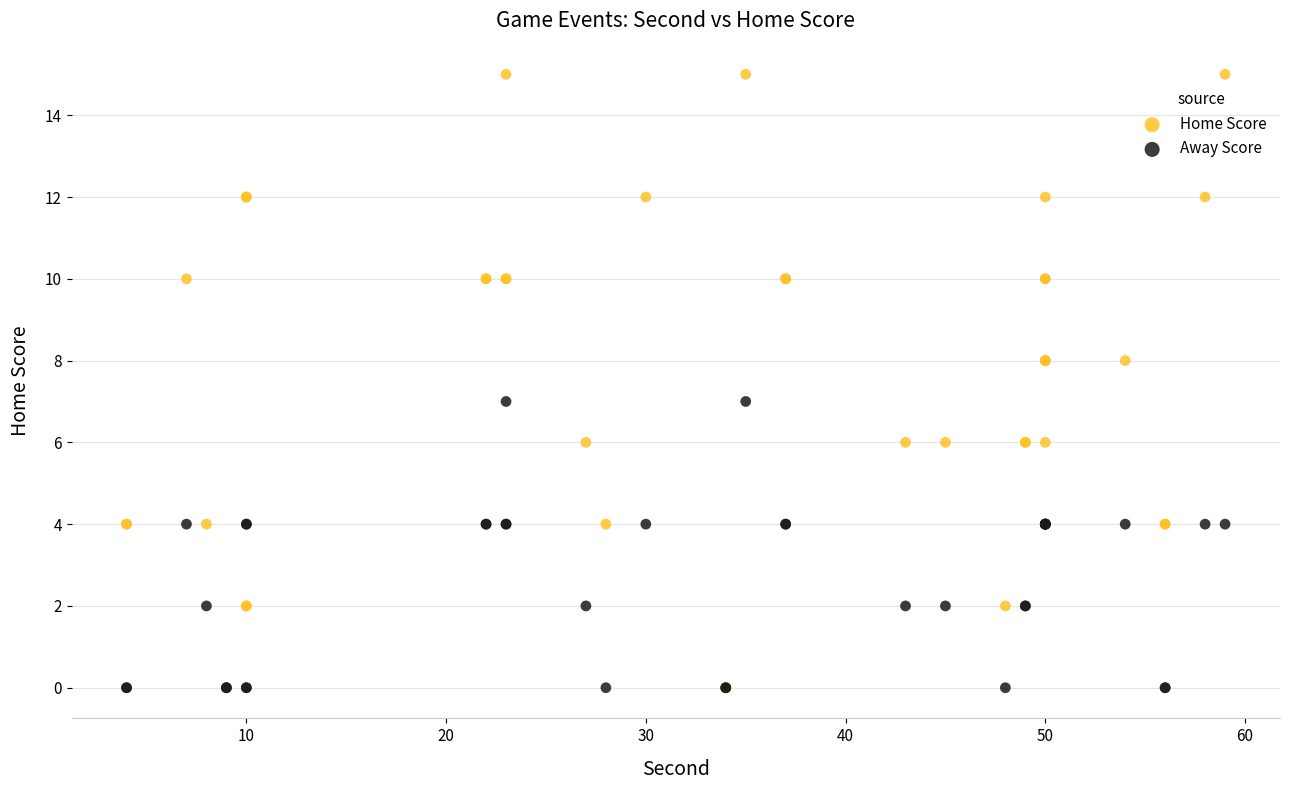

Which series reaches the maximum Y coordinate?

Home Score